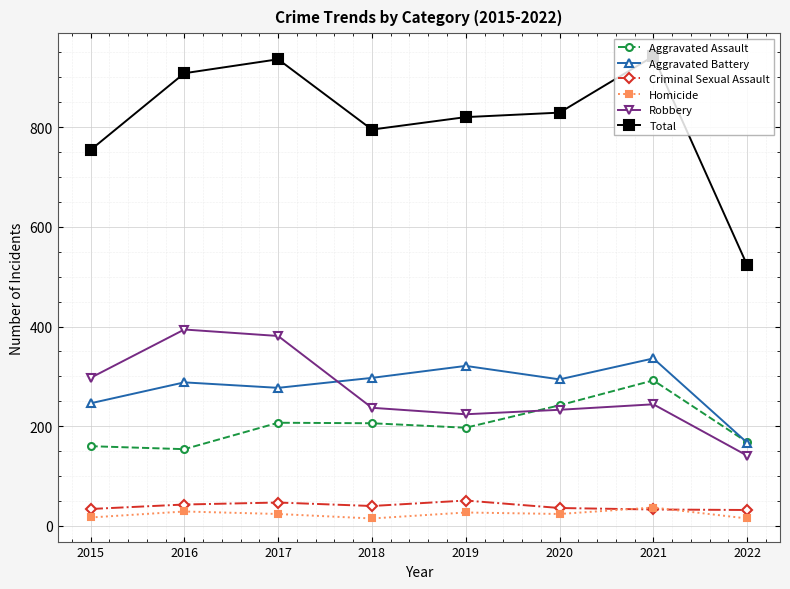

What is the difference between the maximum and minimum values in the Aggravated Battery series?

169